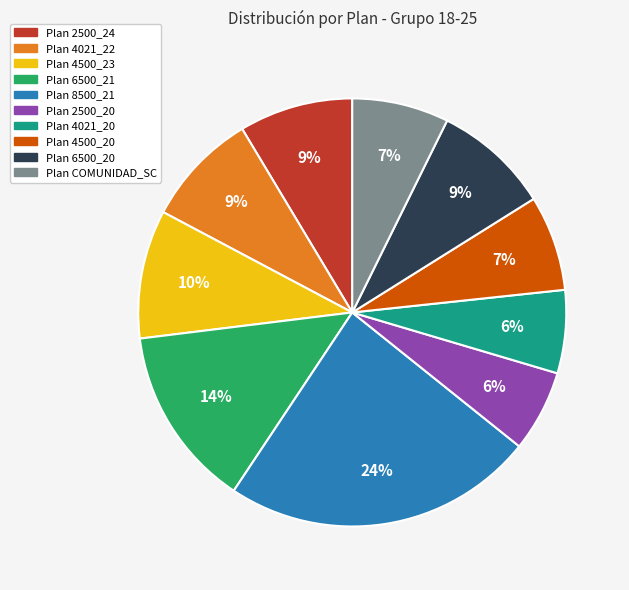

What is the ratio of the value at Plan 2500_24 to the value at Plan 4021_22?

1.0